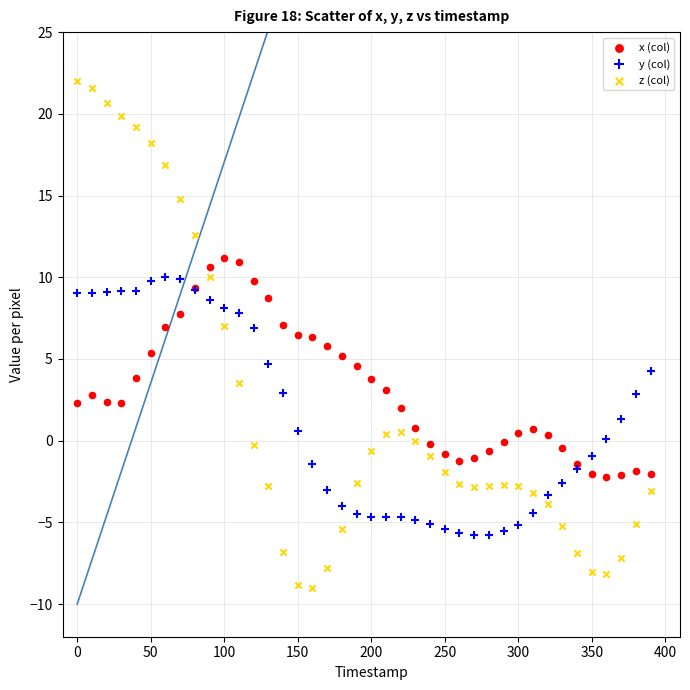

Which series has the largest Y range (max minus min)?

z (col)